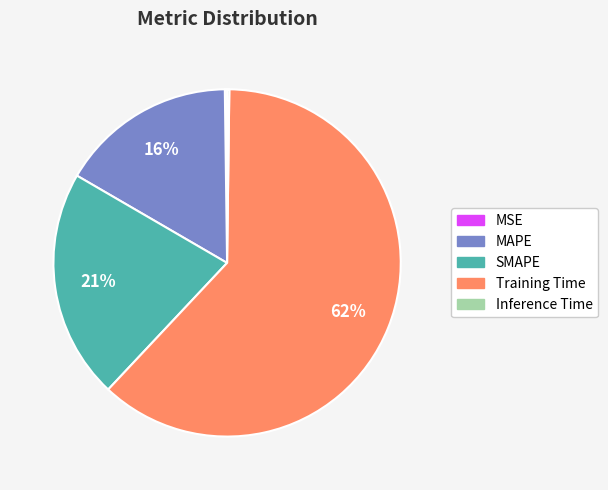

Combined, do Training Time and MAPE account for over 50%?

Yes